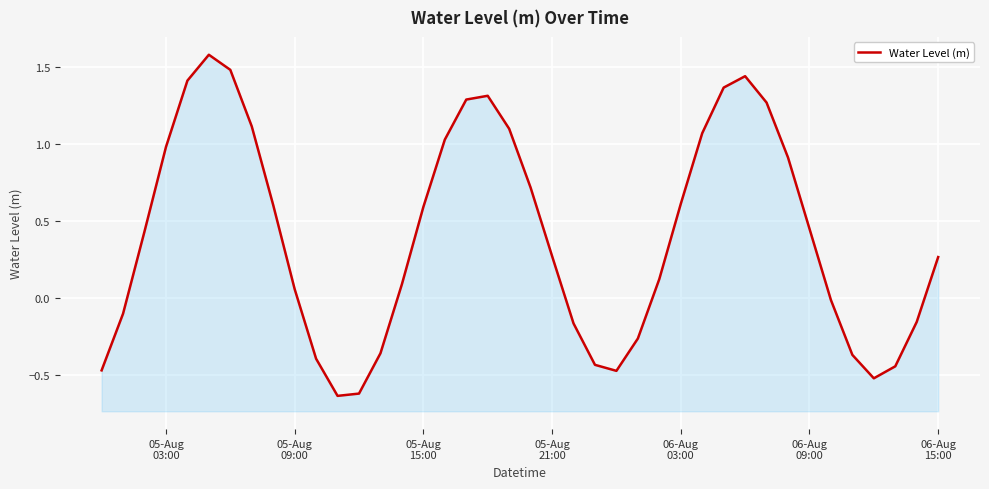

How many positive values are there?

25